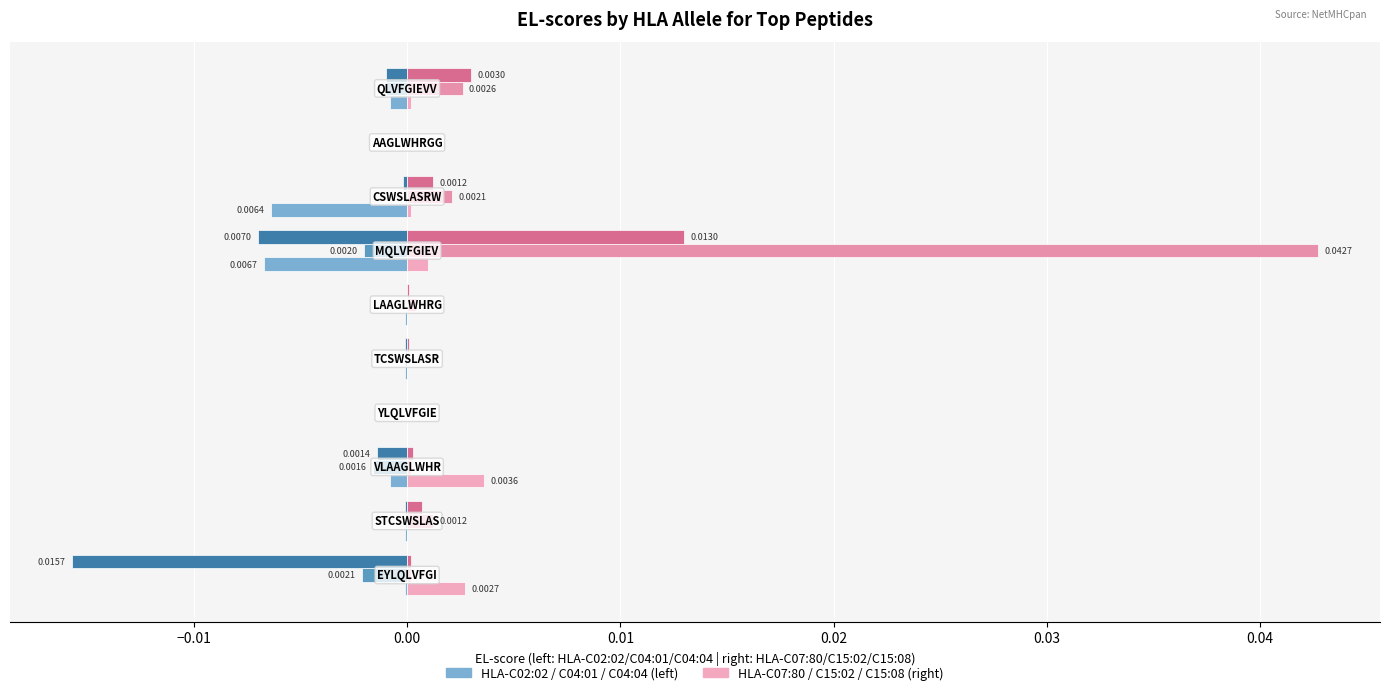

The EL-score HLA-C07:80 series shows 0.0 at 0.05. True or false?

True